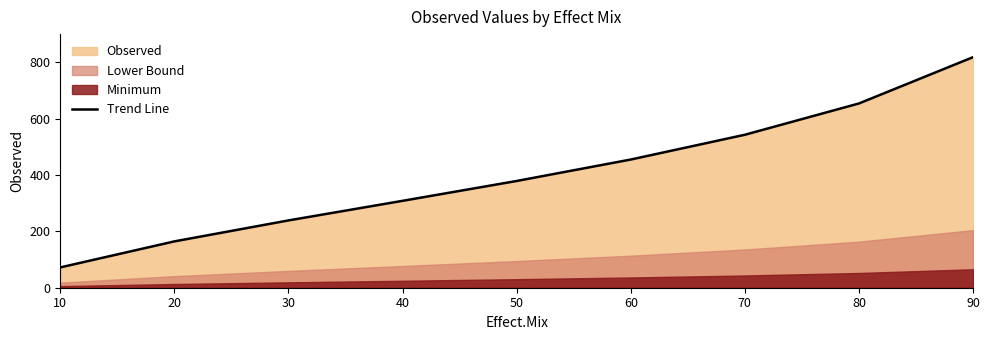

What is the change in value from 30 to 60?

+216.2